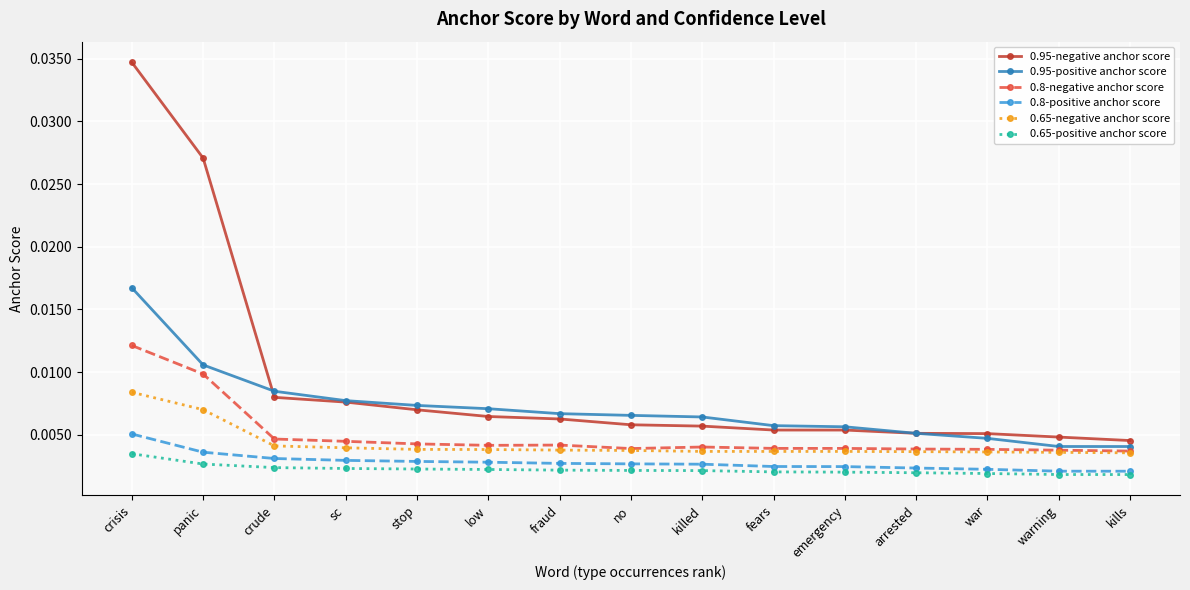

What is the label of the 1st point from the left?

crisis